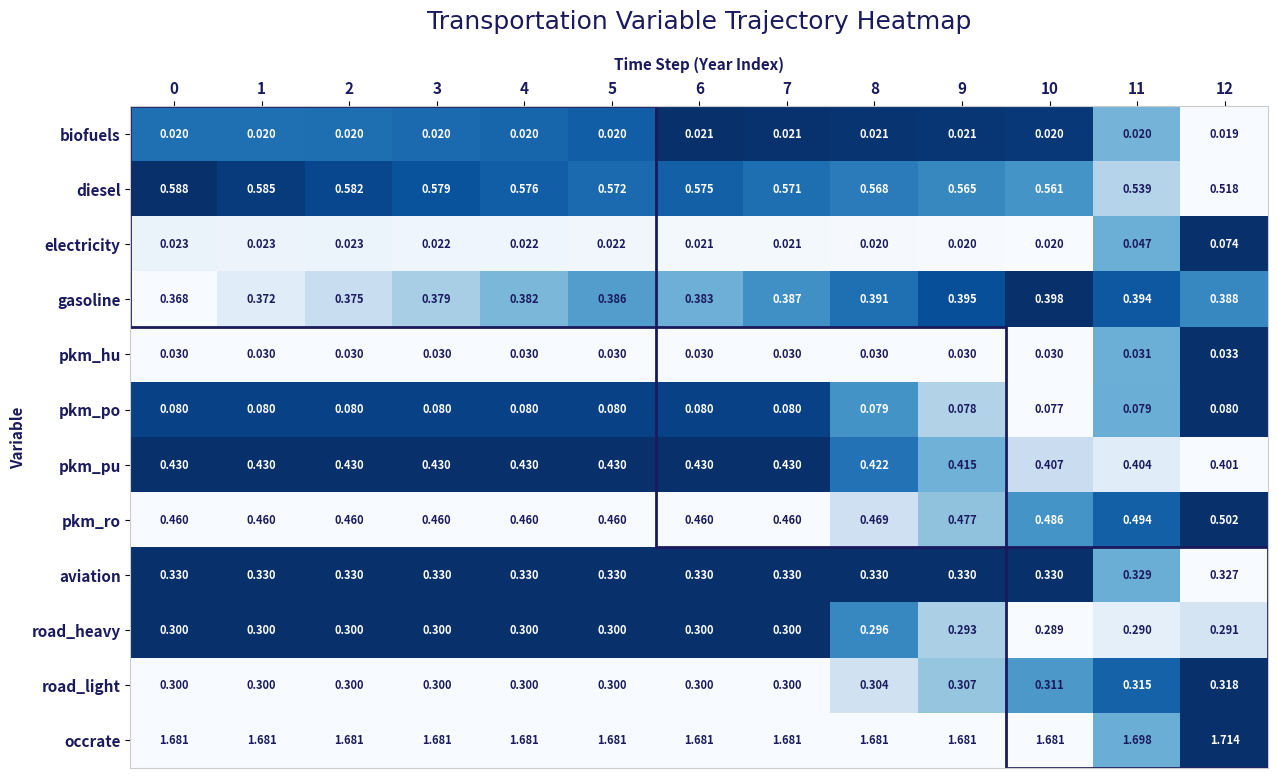

Which series changed the most between 1 and 4?

gasoline